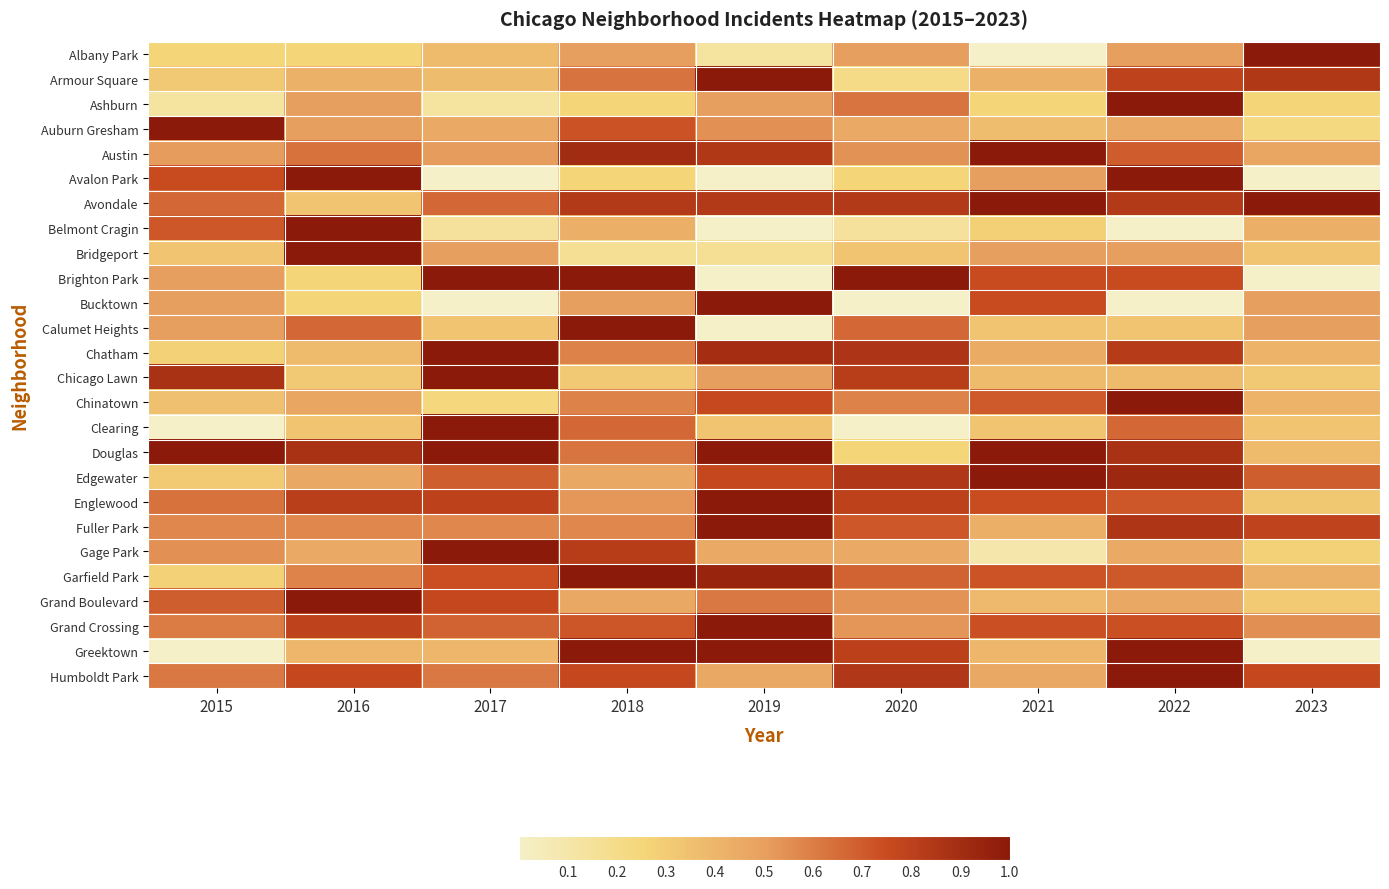

At which category is the sum across all series the highest?

2022